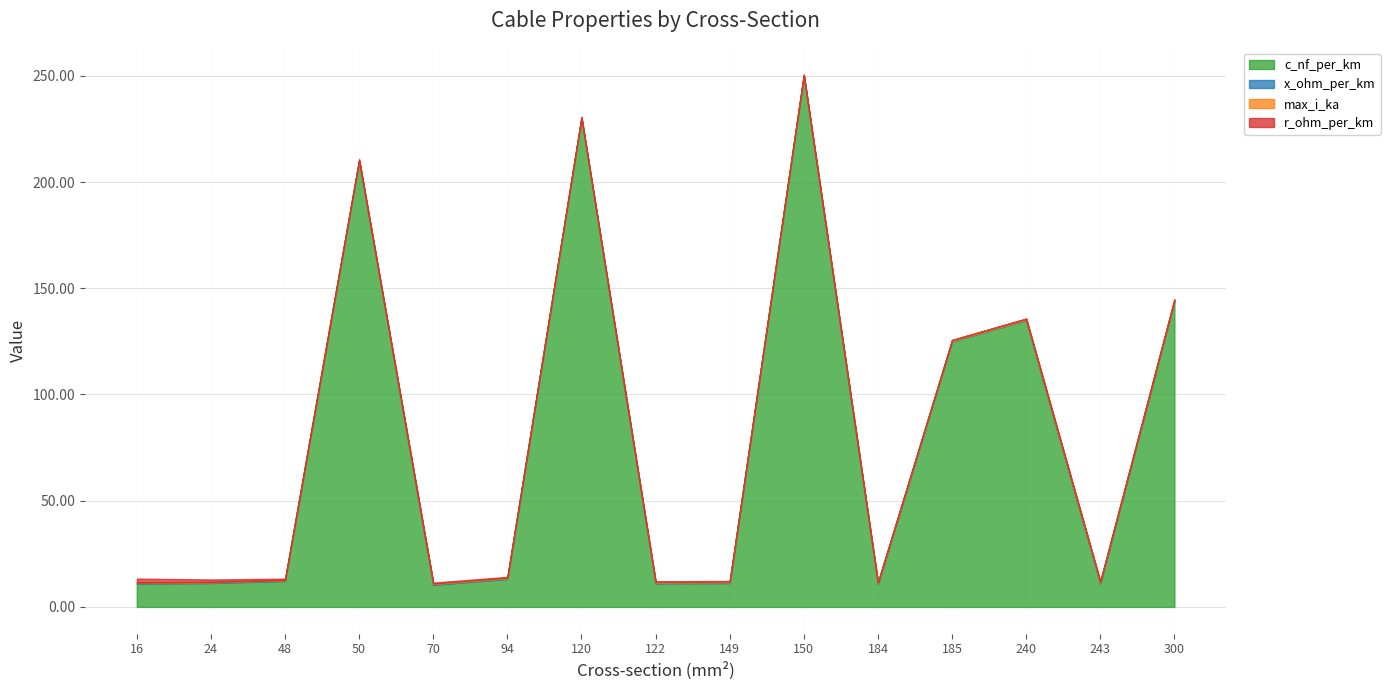

Does the chart have visible grid lines?

Yes